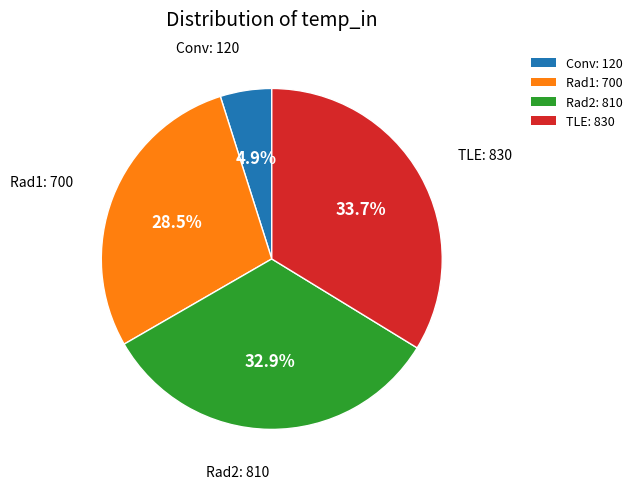

What percentage is the TLE slice, to the nearest percent?

34%